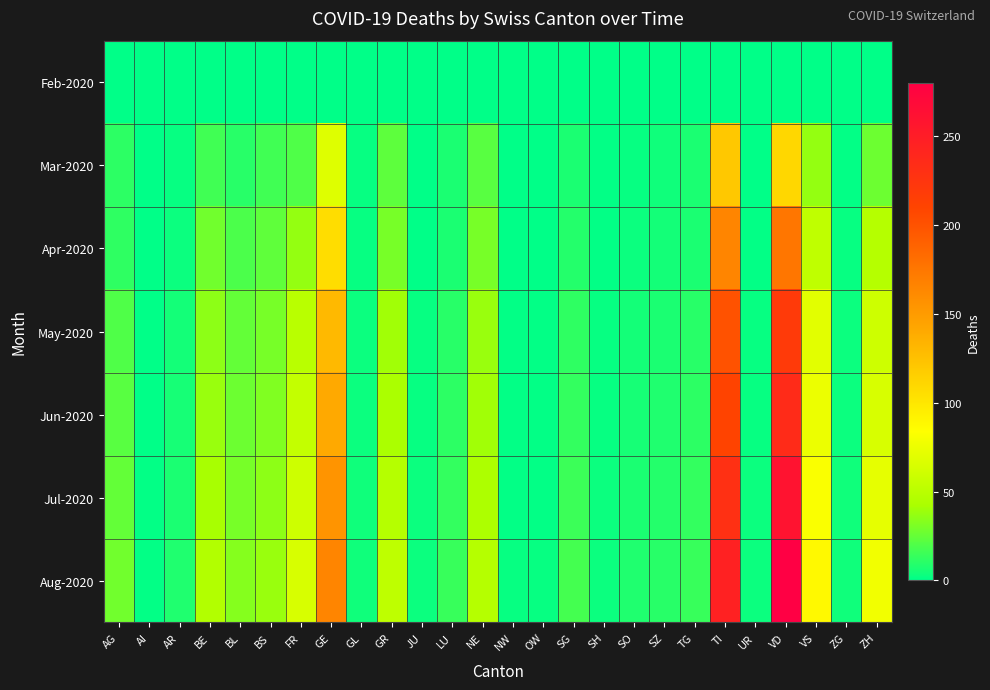

Which series has the widest spread of values?

Aug-2020